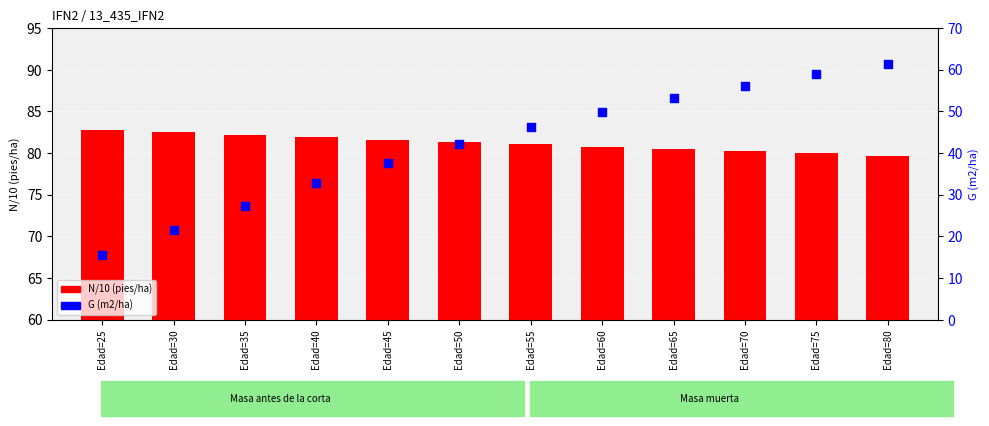

Which series contains the lowest Y value?

G (m2/ha)